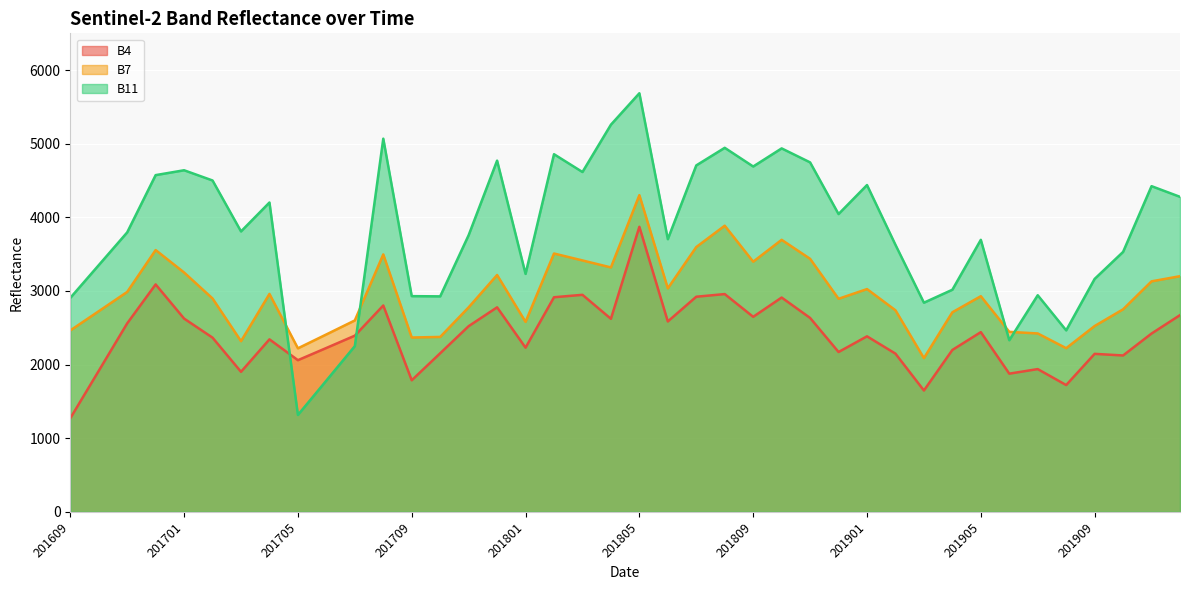

The value of B11 at 201807 is 4706. True or false?

True